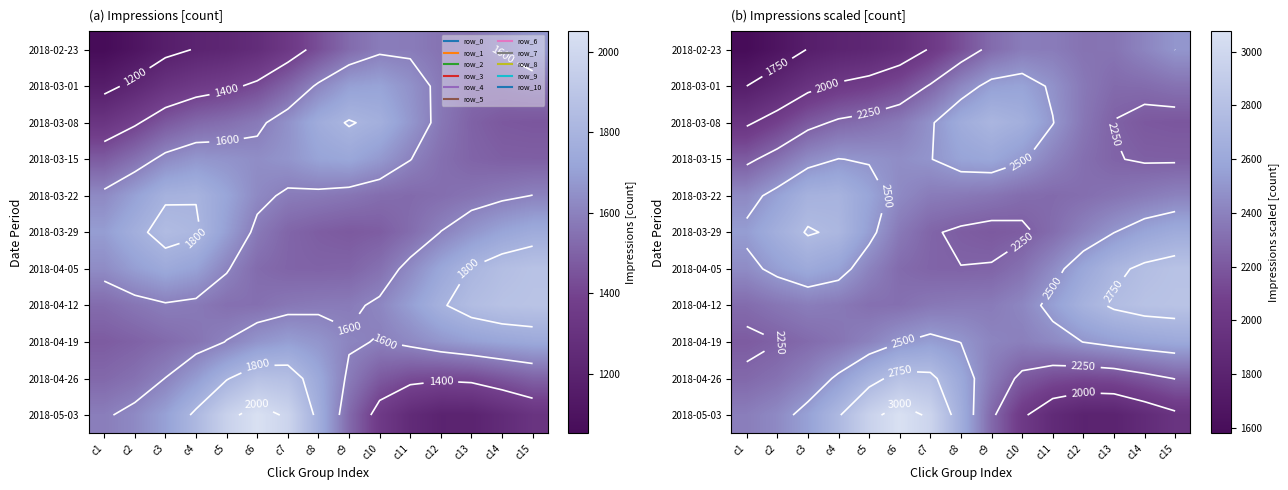

What is the total value across all series at c9?

26394.1